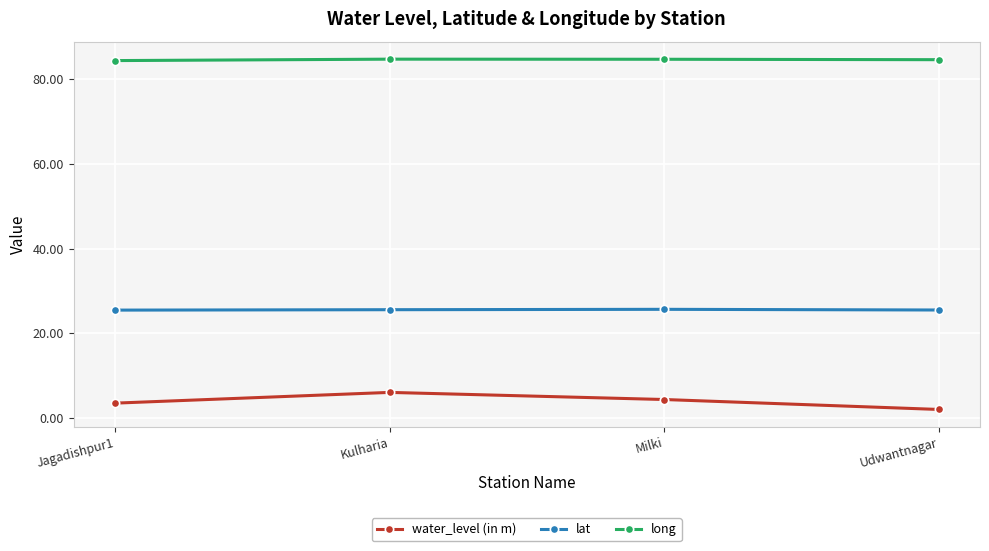

What is the total value across all series at Udwantnagar?

112.2